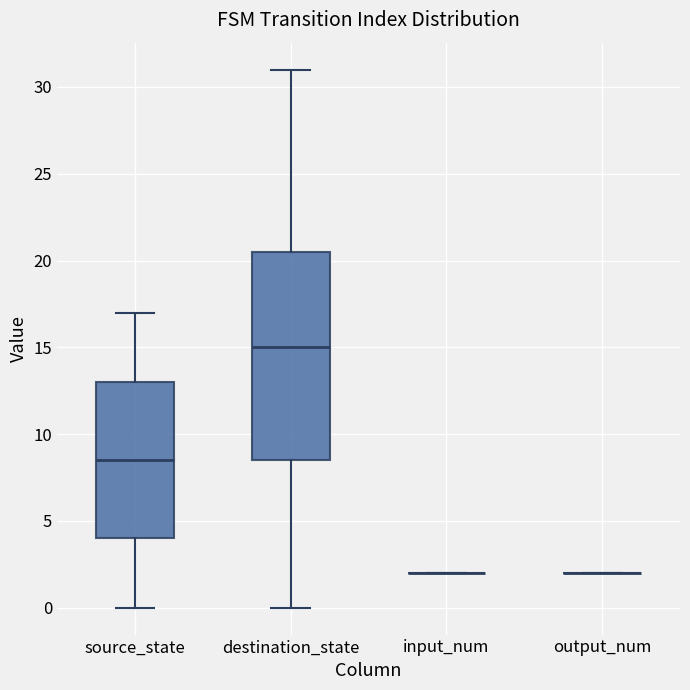

Reading left to right, transcribe this box plot: for each box, give where its median line is, the range the box spans, and where its two whiskers end, as read against the y-axis. The values are not printed on the chart, so give them approximately, as read against the axis.

source_state: median 8.5, box 4.0 to 13.0, whiskers 0.0 to 17.0
destination_state: median 15.0, box 8.5 to 20.5, whiskers 0.0 to 31.0
input_num: box collapsed to a line at 2.0, whiskers 2.0 to 2.0
output_num: box collapsed to a line at 2.0, whiskers 2.0 to 2.0